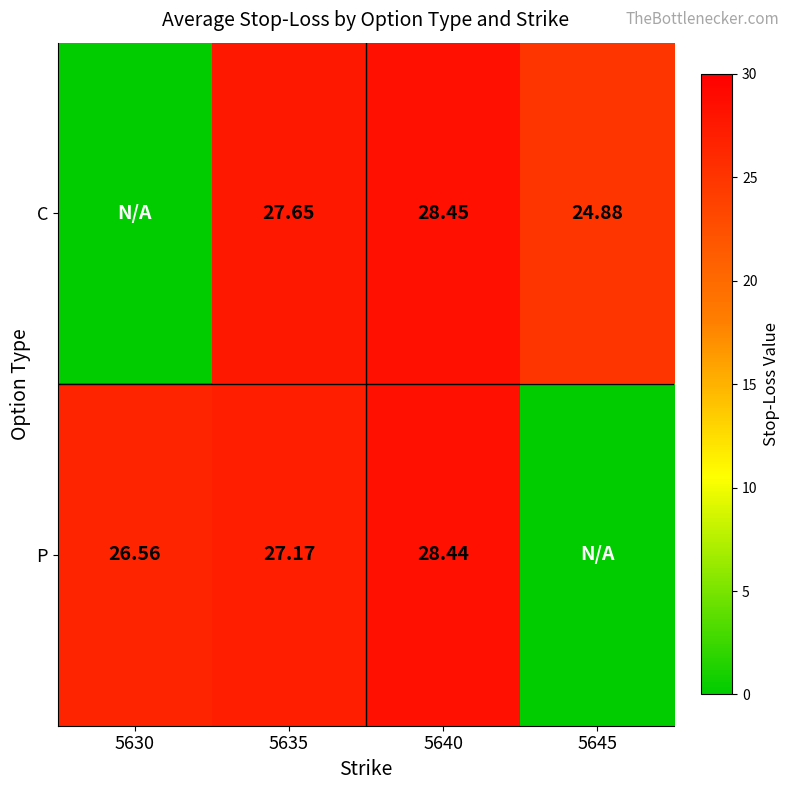

Which label corresponds to the largest value in the chart?

5640